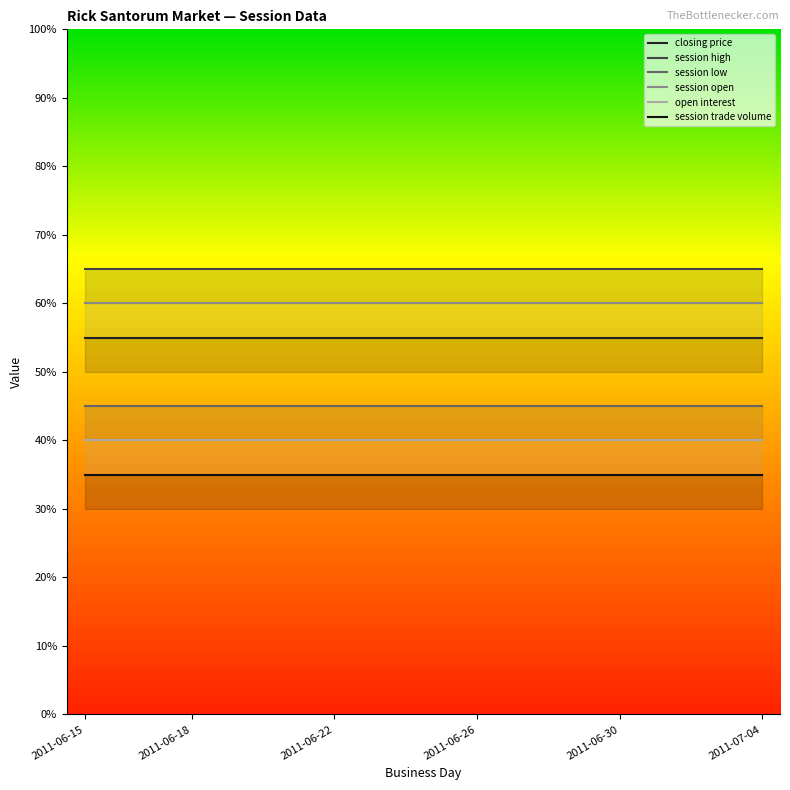

Rank the series by their average value, from highest to lowest.

session high, session open, closing price, session low, open interest, session trade volume